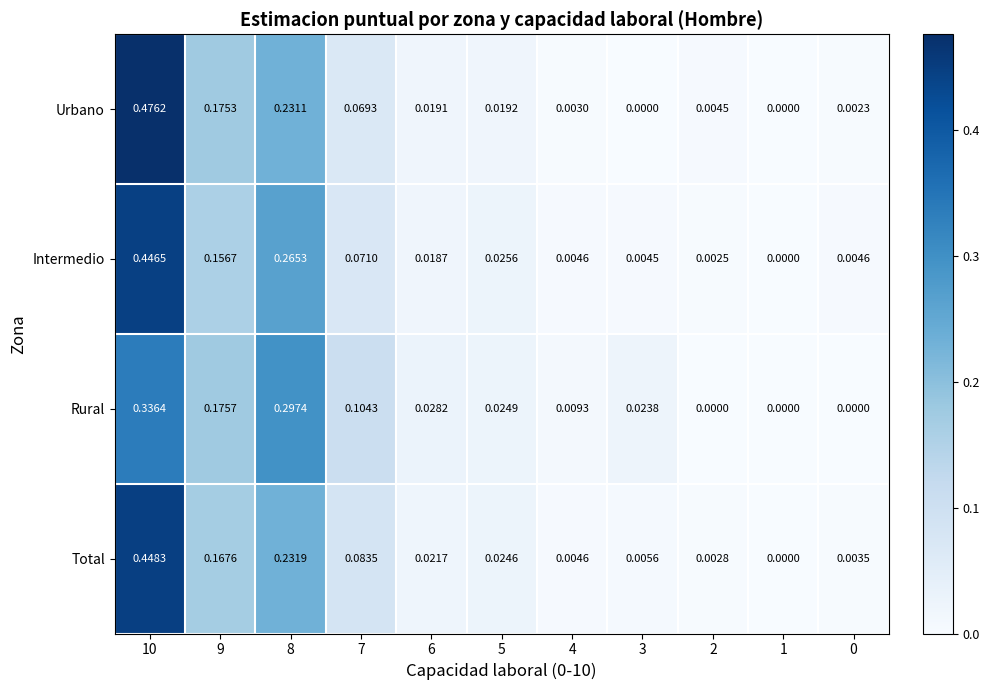

Is the value of Rural at 6 greater than the value of Urbano at 3?

Yes